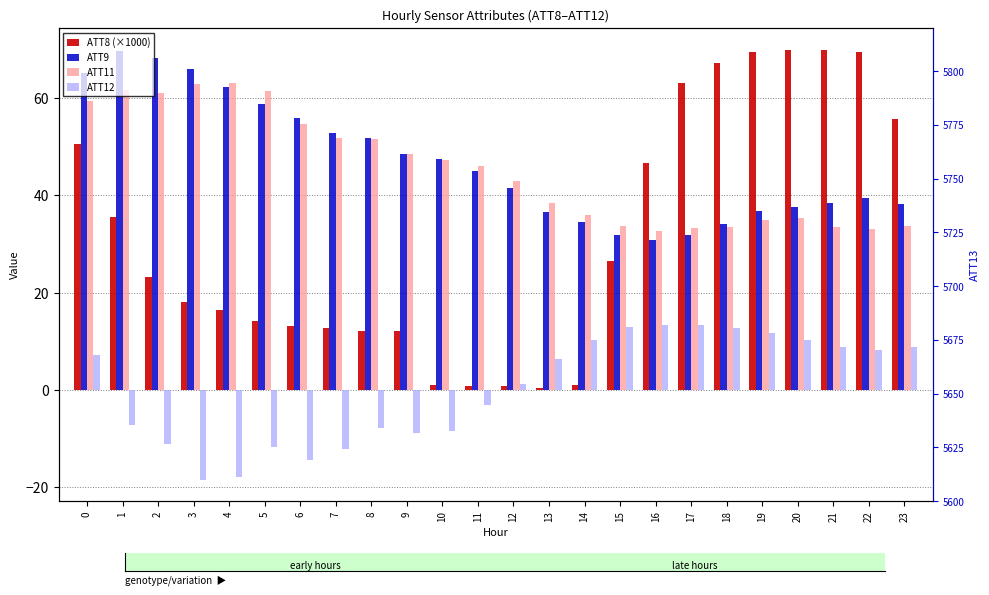

How many distinct data groups are displayed?

4